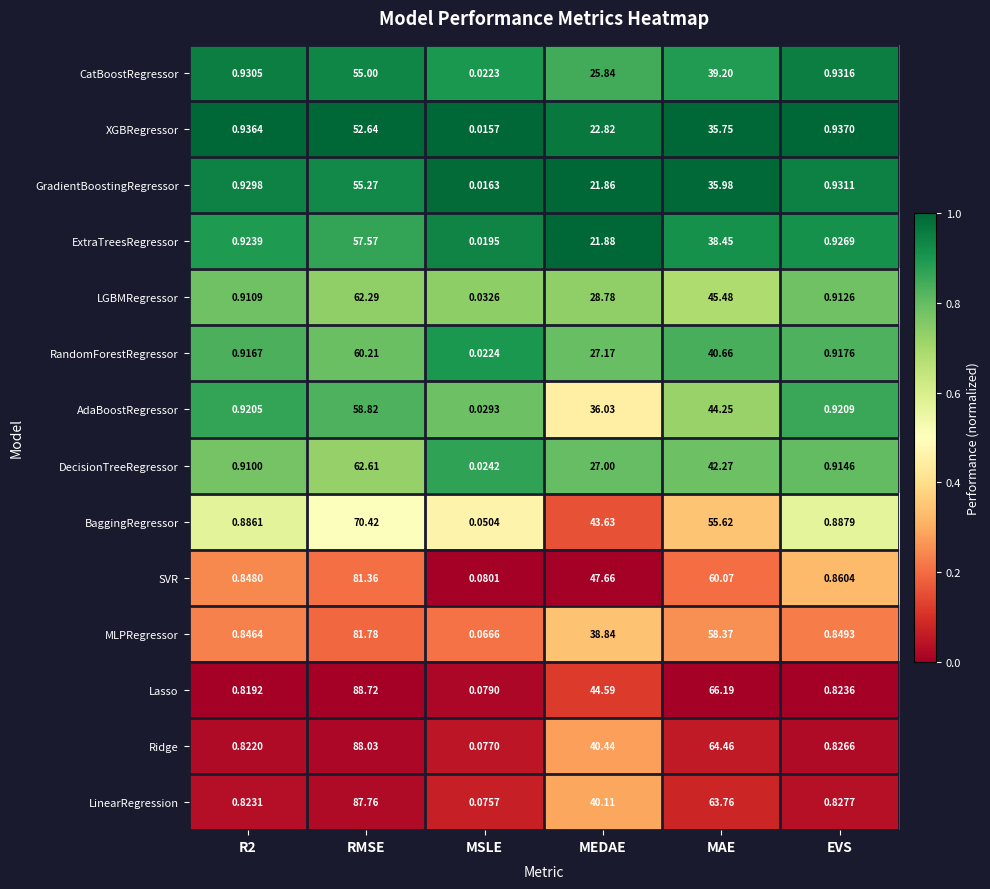

Which category has the highest value in the Ridge series?

RMSE